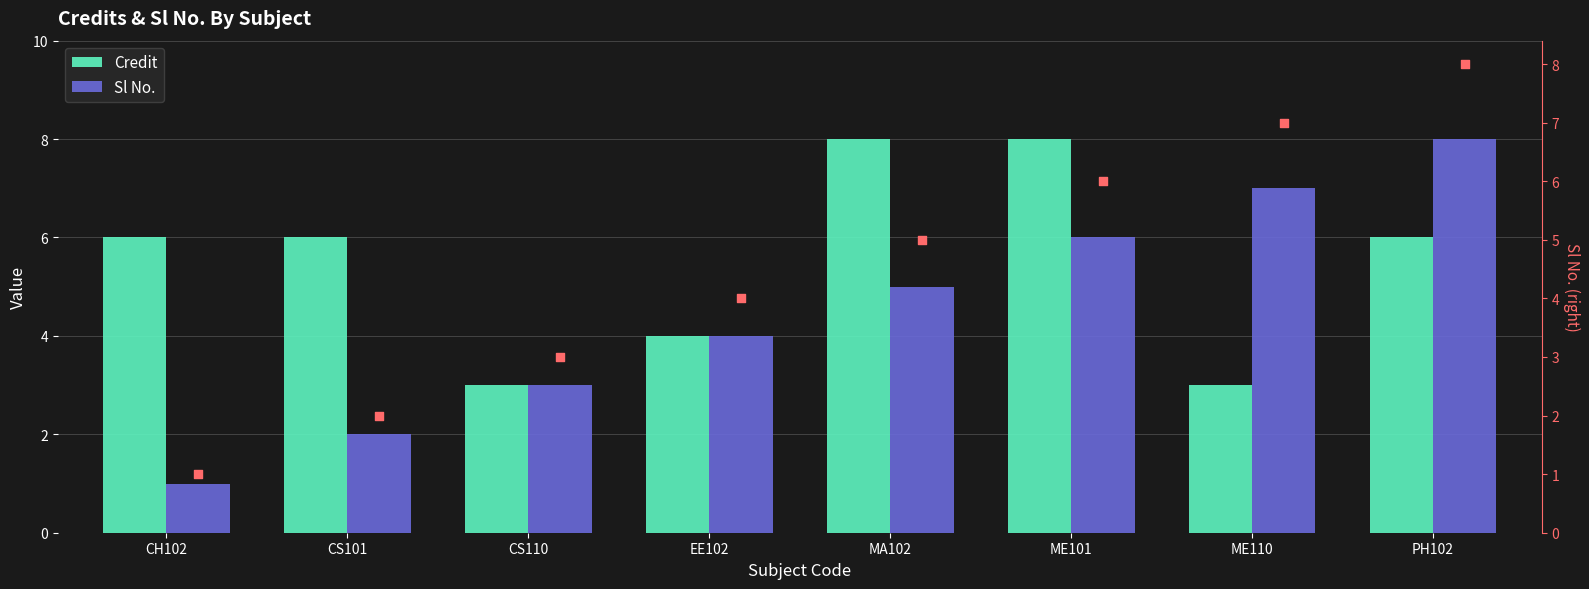

What is the total value across all series at CS101?

10